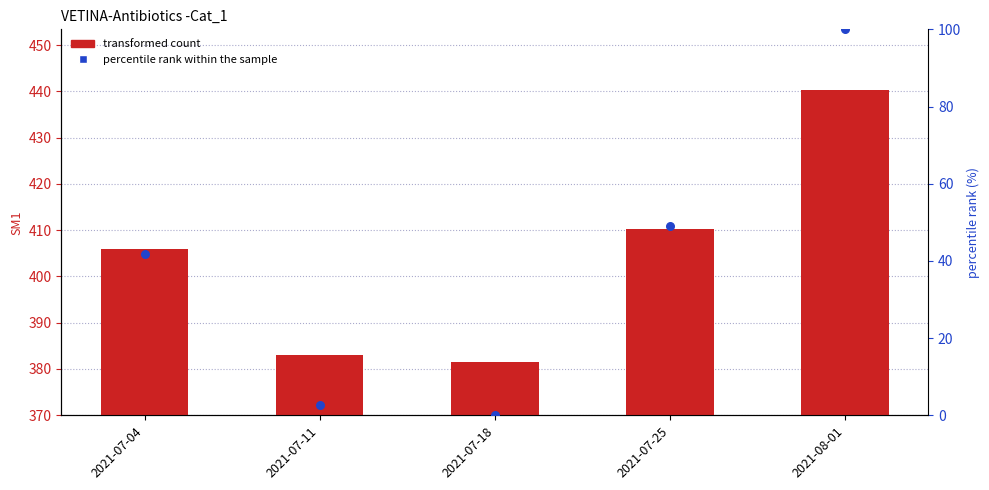

At which category is the sum across all series the highest?

2021-08-01